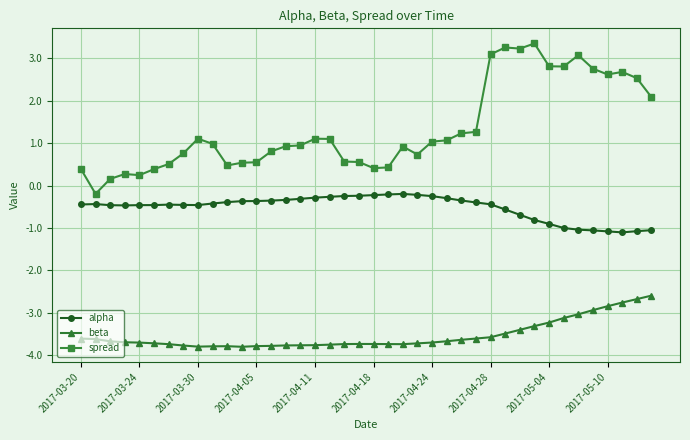

What is the greatest value displayed?

3.4